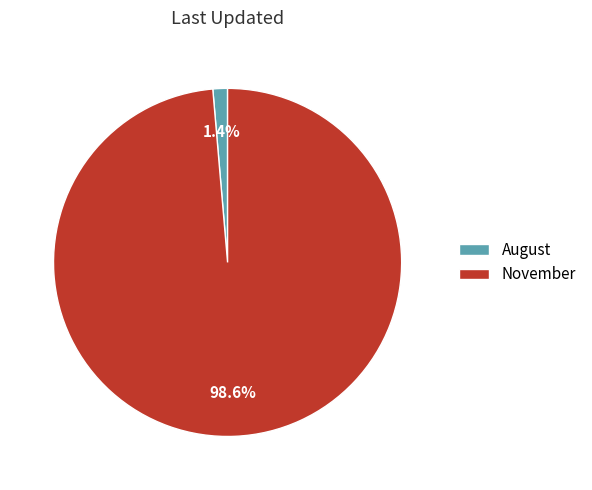

Rank the categories by value from highest to lowest.

November, August